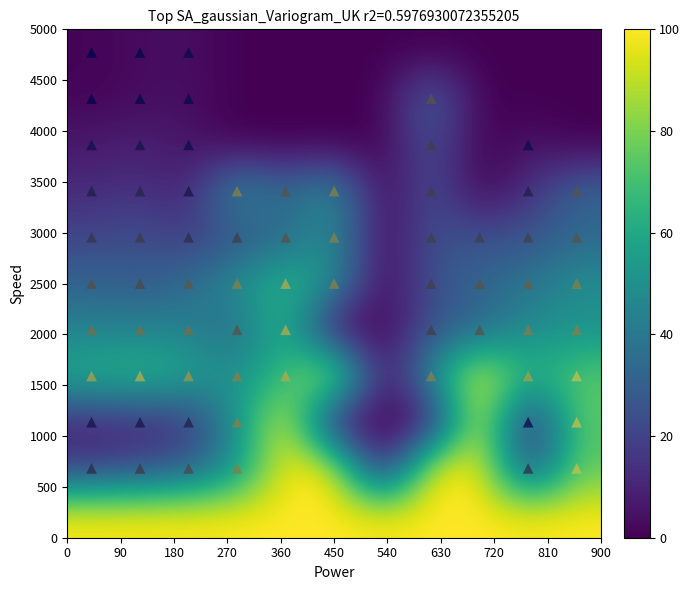

What is the greatest value displayed?

100